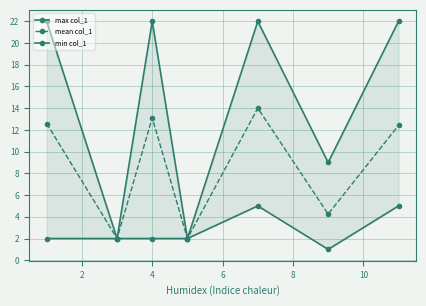

True or false: mean col_1 has more than 0 interior local peaks.

True